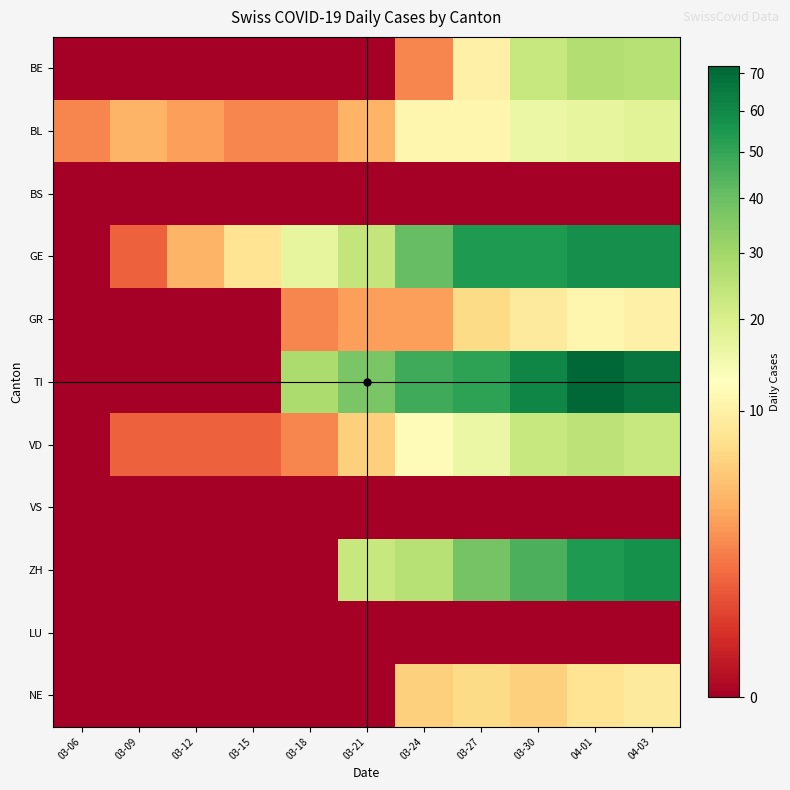

Reading left to right, what are all the values shown in this chart?

BE: 03-06=0	03-09=0	03-12=0	03-15=0	03-18=0	03-21=0	03-24=2	03-27=10	03-30=23	04-01=27	04-03=26
BL: 03-06=2	03-09=4	03-12=3	03-15=2	03-18=2	03-21=4	03-24=11	03-27=11	03-30=16	04-01=17	04-03=18
BS: 03-06=0	03-09=0	03-12=0	03-15=0	03-18=0	03-21=0	03-24=0	03-27=0	03-30=0	04-01=0	04-03=0
GE: 03-06=0	03-09=1	03-12=4	03-15=8	03-18=17	03-21=24	03-24=41	03-27=54	03-30=54	04-01=58	04-03=58
GR: 03-06=0	03-09=0	03-12=0	03-15=0	03-18=2	03-21=3	03-24=3	03-27=7	03-30=9	04-01=11	04-03=10
TI: 03-06=0	03-09=0	03-12=0	03-15=0	03-18=28	03-21=37	03-24=48	03-27=51	03-30=61	04-01=72	04-03=67
VD: 03-06=0	03-09=1	03-12=1	03-15=1	03-18=2	03-21=6	03-24=12	03-27=16	03-30=23	04-01=25	04-03=23
VS: 03-06=0	03-09=0	03-12=0	03-15=0	03-18=0	03-21=0	03-24=0	03-27=0	03-30=0	04-01=0	04-03=0
ZH: 03-06=0	03-09=0	03-12=0	03-15=0	03-18=0	03-21=23	03-24=26	03-27=38	03-30=46	04-01=54	04-03=57
LU: 03-06=0	03-09=0	03-12=0	03-15=0	03-18=0	03-21=0	03-24=0	03-27=0	03-30=0	04-01=0	04-03=0
NE: 03-06=0	03-09=0	03-12=0	03-15=0	03-18=0	03-21=0	03-24=6	03-27=7	03-30=6	04-01=8	04-03=9